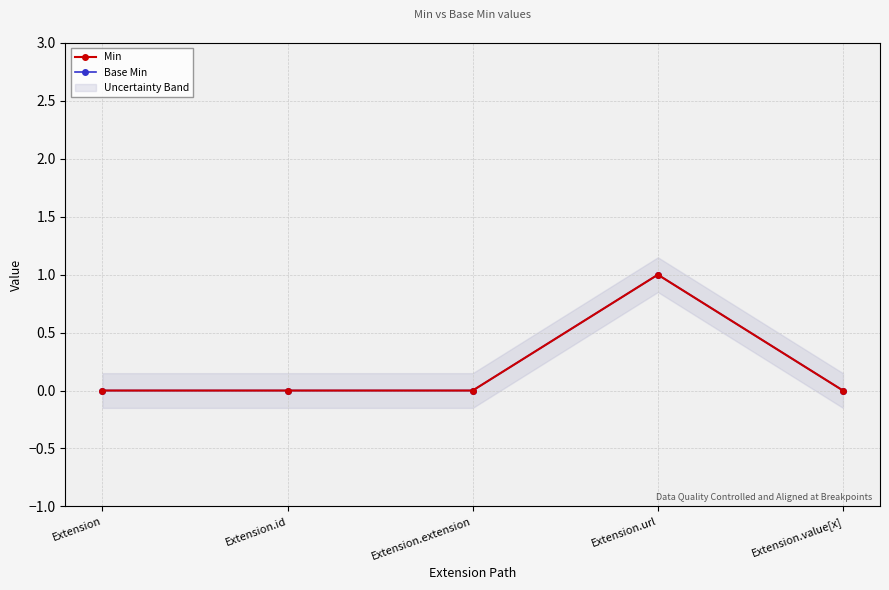

True or false: Min and Base Min cross at least once.

False